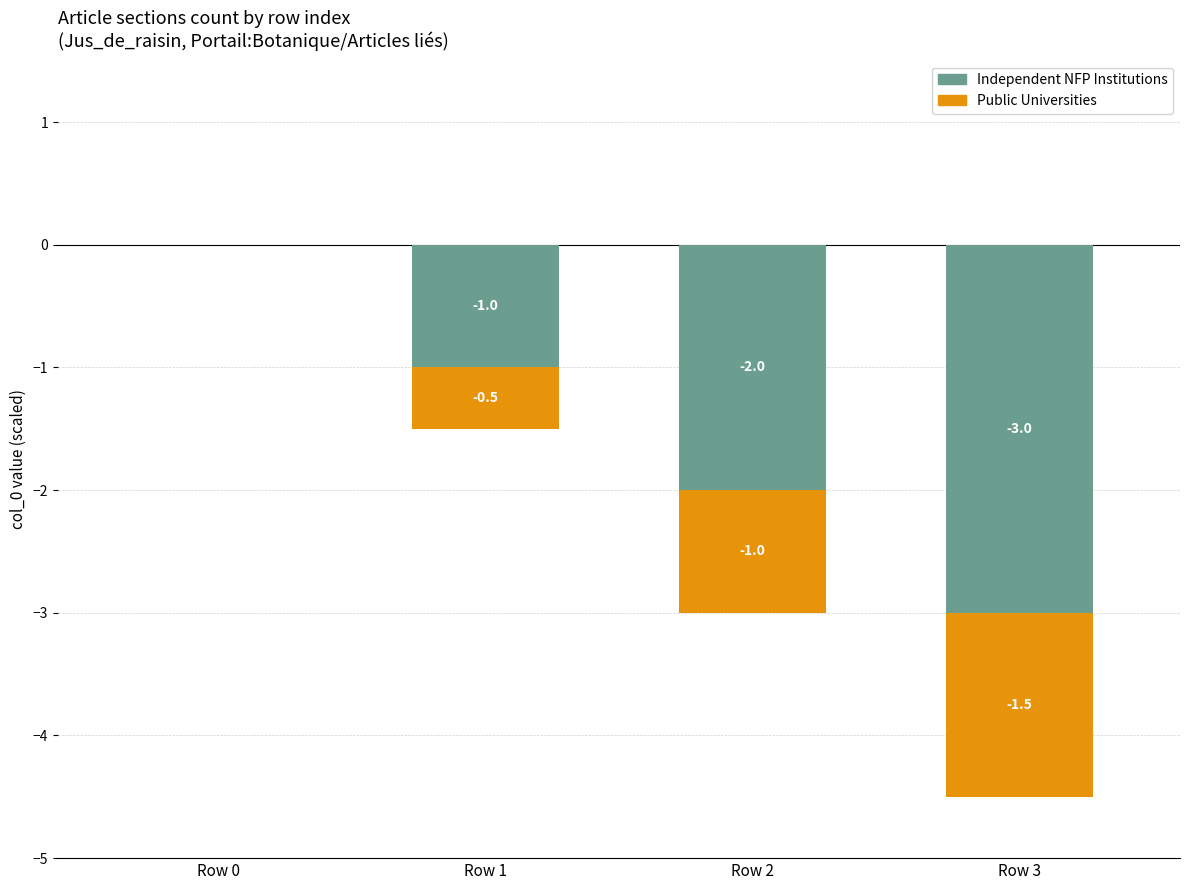

How many distinct data groups are displayed?

2